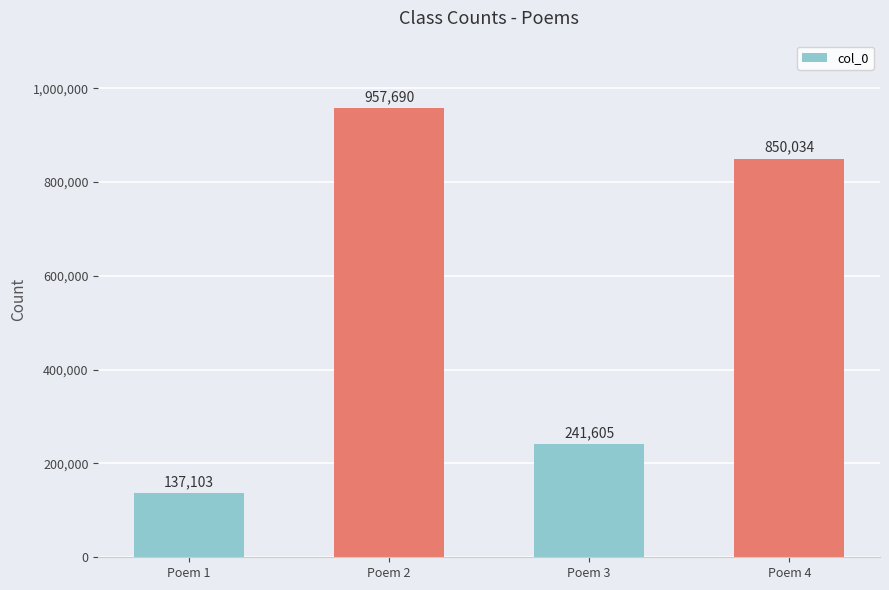

What is the difference between the values at Poem 3 and Poem 2?

716085